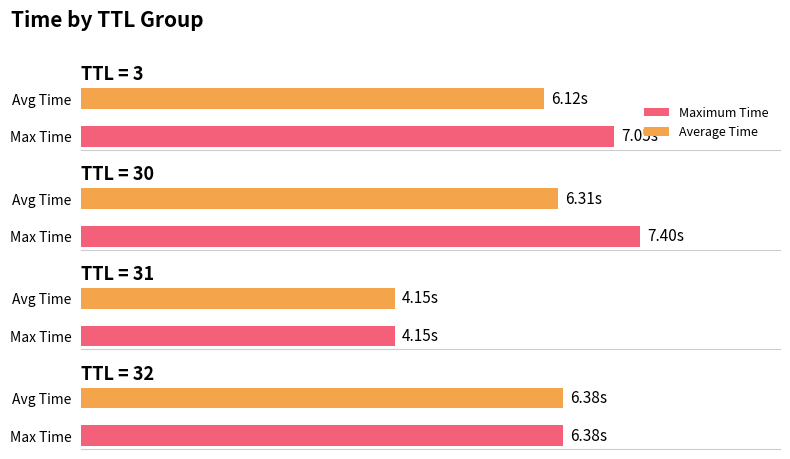

What is the smallest value displayed?

4.1